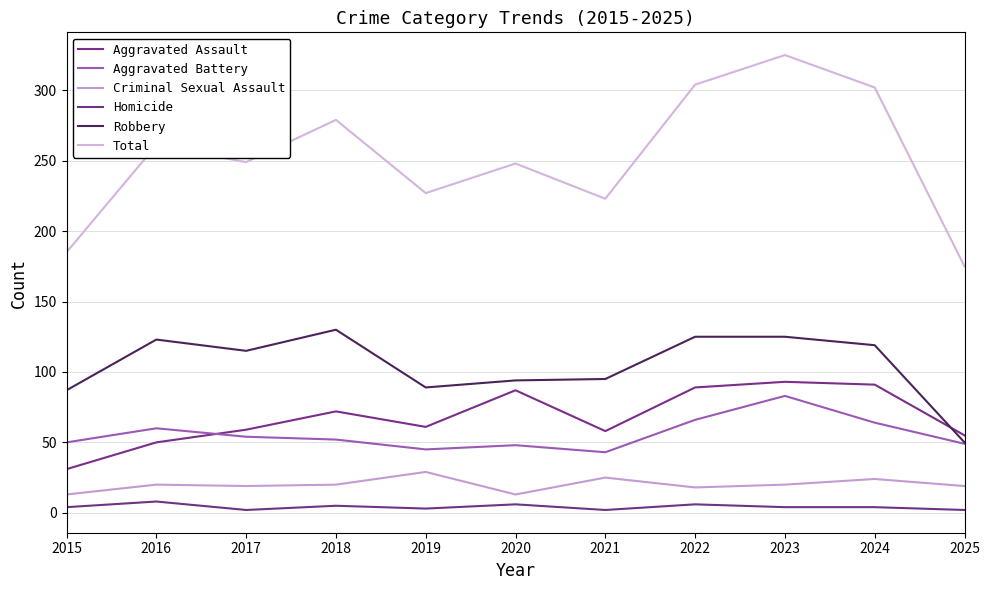

What are all the series names shown in the legend?

Aggravated Assault, Aggravated Battery, Criminal Sexual Assault, Homicide, Robbery, Total